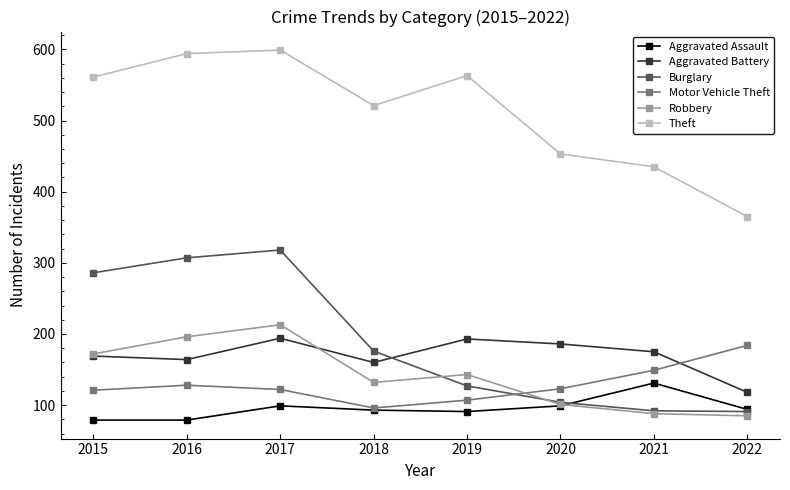

What is the sum of all Theft values?

4091